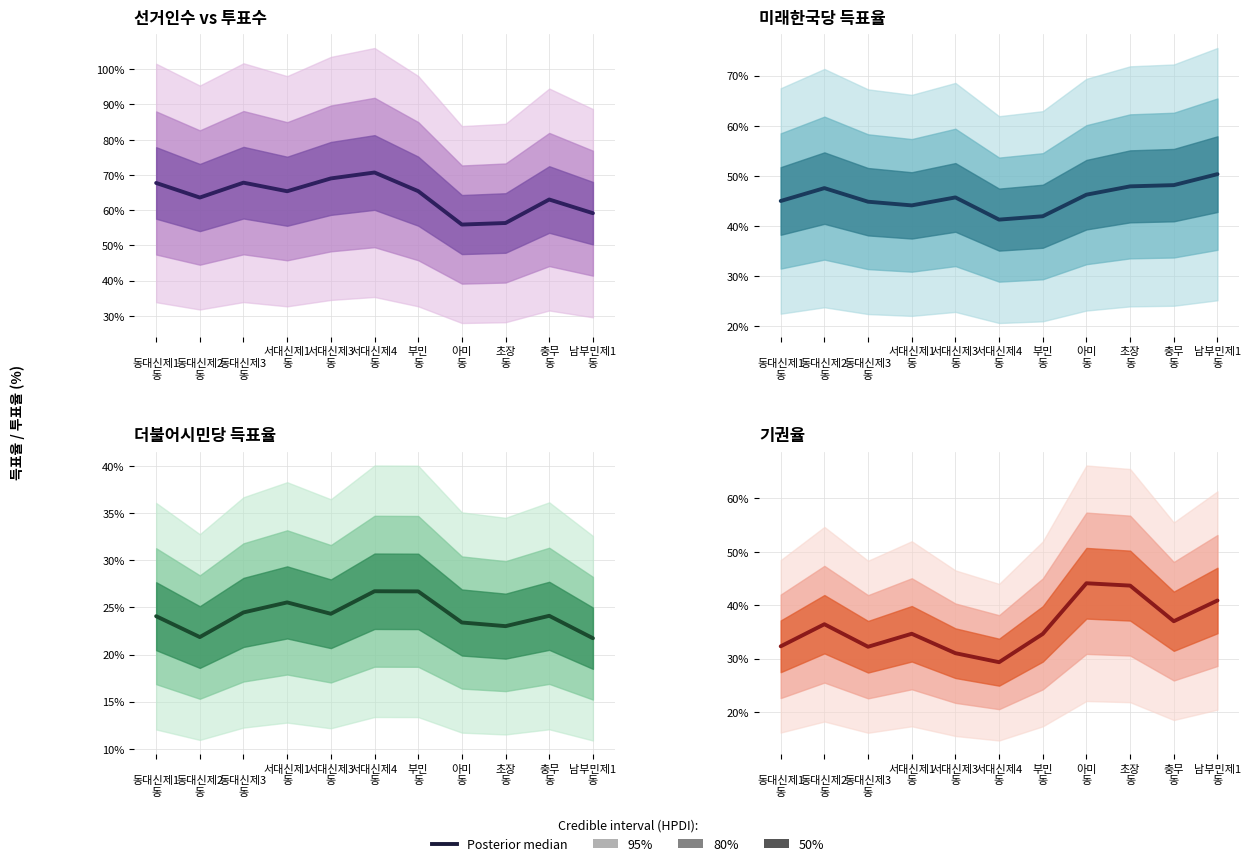

At which category does the chart reach its peak across all series?

아미
동